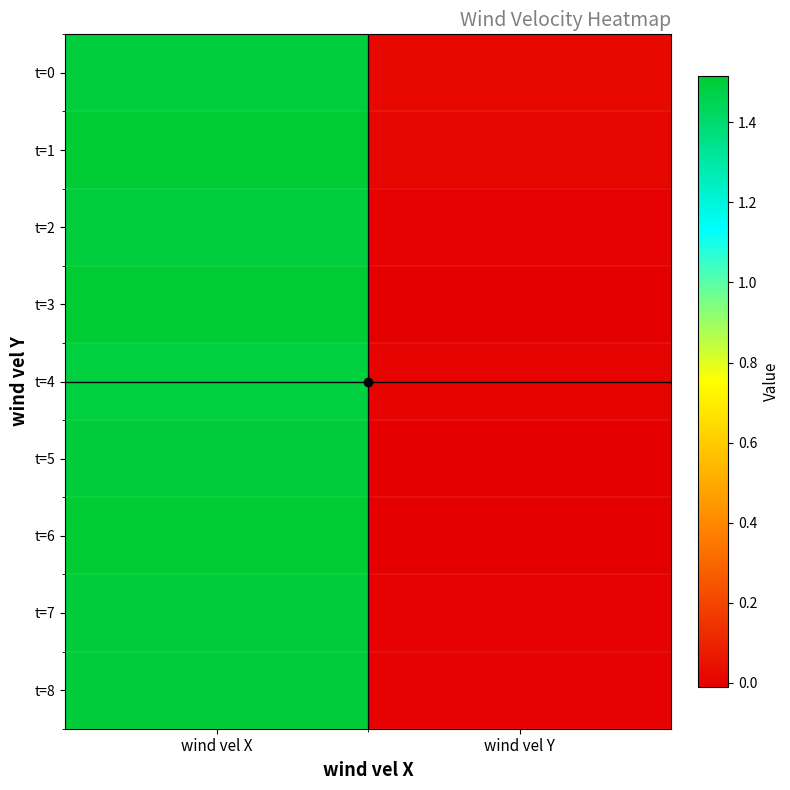

What is the total value across all series at wind vel X?

13.5